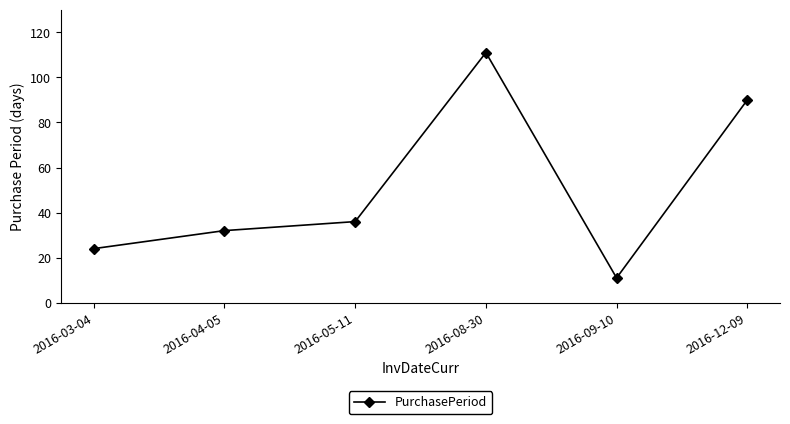

Does the chart display data point markers on the line(s)?

Yes